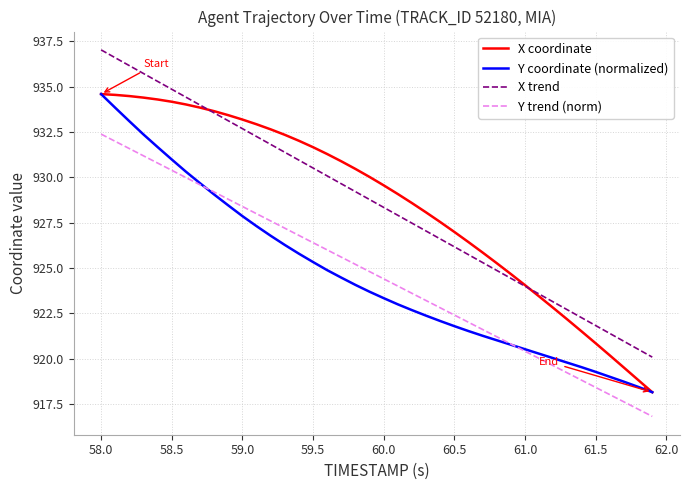

How many lines are shown in the chart?

4